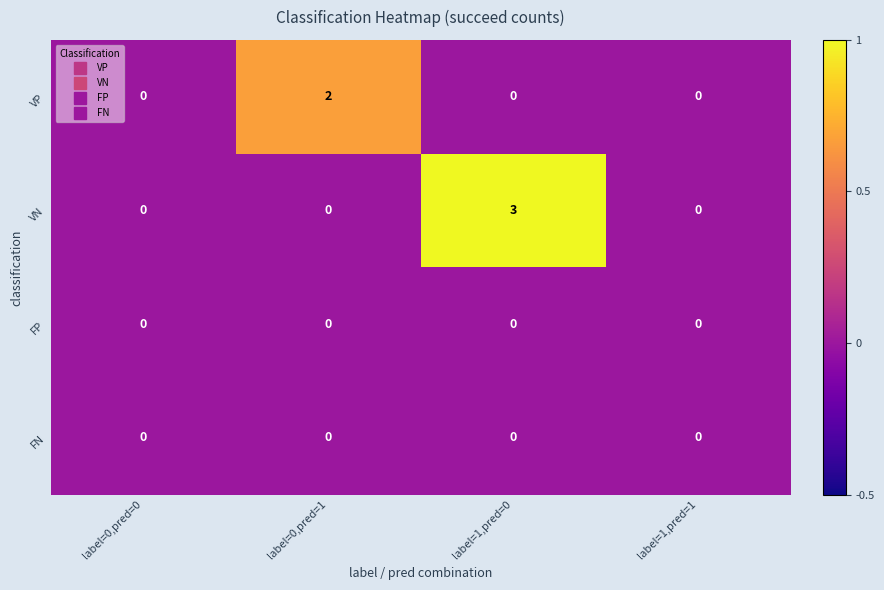

Which series has the largest range (max minus min)?

VN